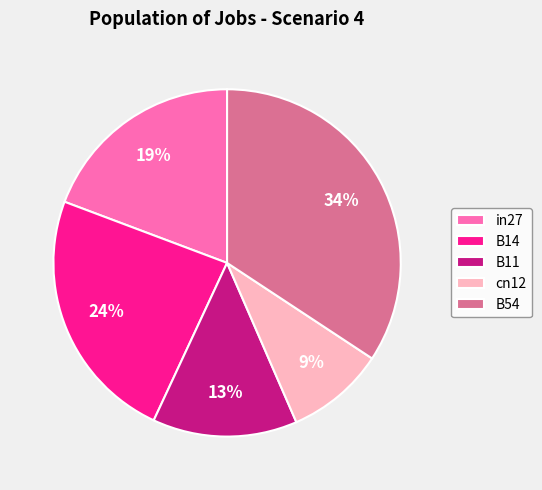

Does B54 represent more than half of the total?

No